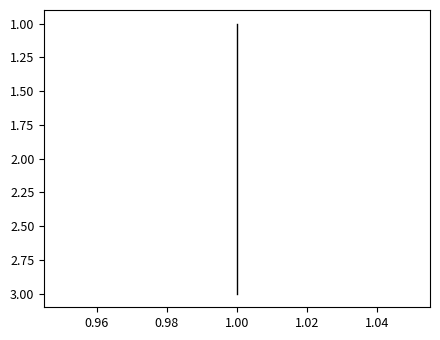

What is the value of the 1st point from the left?

1